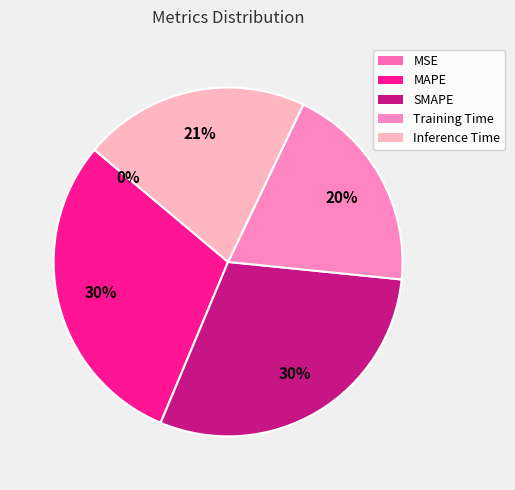

What percentage is the Training Time slice, to the nearest percent?

20%